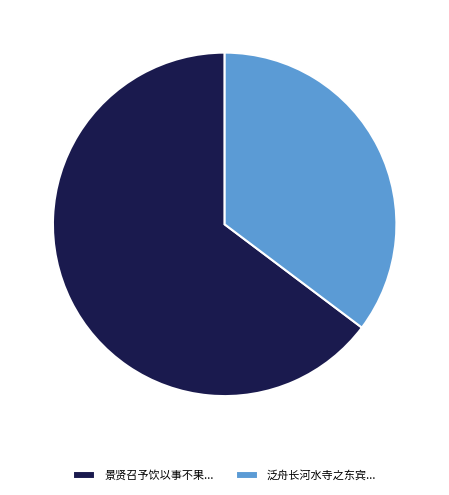

Does any single category account for the majority?

Yes